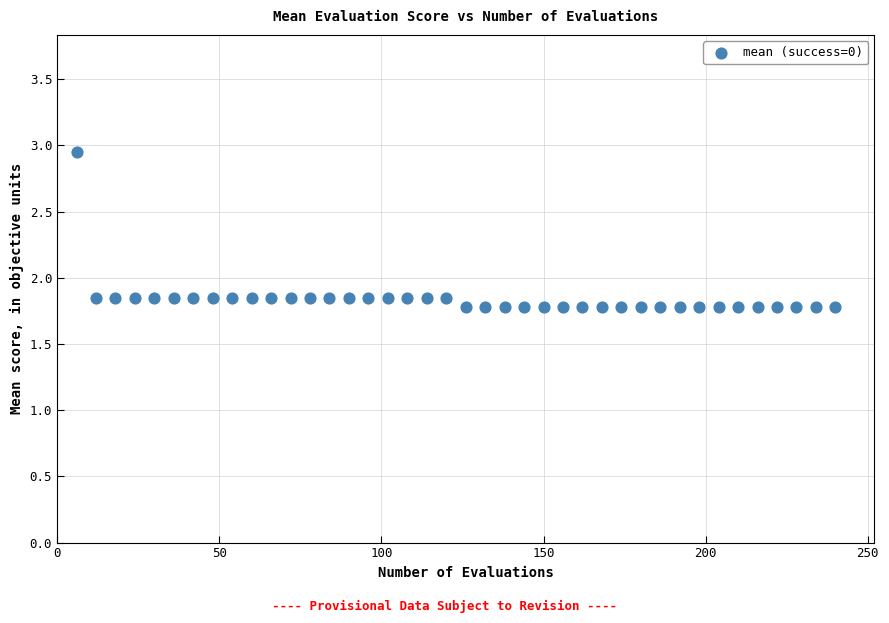

What is the range of X values (max minus min)?

234.0